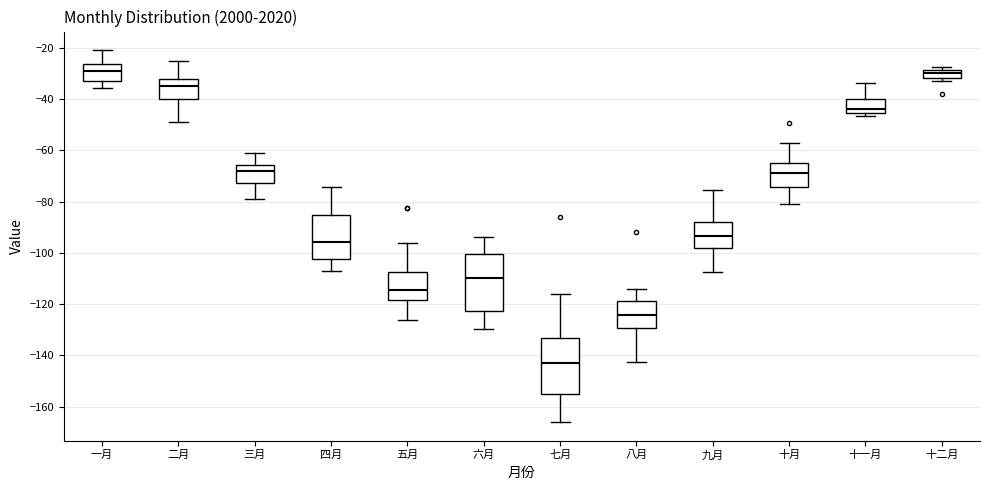

Reading left to right, read every box against the y-axis: the position of its median line, the range the box covers, and the ends of its whiskers. The values are not printed on the chart, so give them approximately, as read against the axis.

一月: median -30, box -32 to -26, whiskers -36 to -20
二月: median -34, box -40 to -32, whiskers -48 to -26
三月: median -68, box -72 to -66, whiskers -80 to -62
四月: median -96, box -102 to -86, whiskers -106 to -74
五月: median -114, box -118 to -108, whiskers -126 to -96
六月: median -110, box -122 to -100, whiskers -130 to -94
七月: median -142, box -156 to -134, whiskers -166 to -116
八月: median -124, box -130 to -118, whiskers -142 to -114
九月: median -94, box -98 to -88, whiskers -108 to -76
十月: median -70, box -74 to -66, whiskers -80 to -58
十一月: median -44, box -46 to -40, whiskers -46 (just below the box's lower edge) to -34
十二月: median -30, box -32 to -28, whiskers -34 to -28 (just above the box's upper edge)